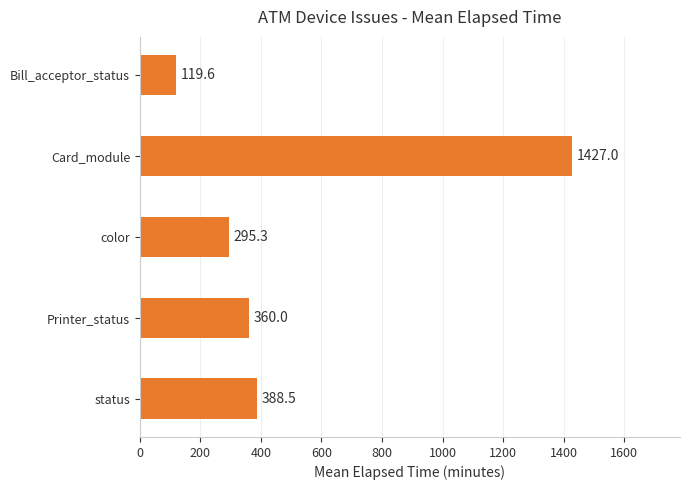

What is the maximum value shown in the chart?

1427.0